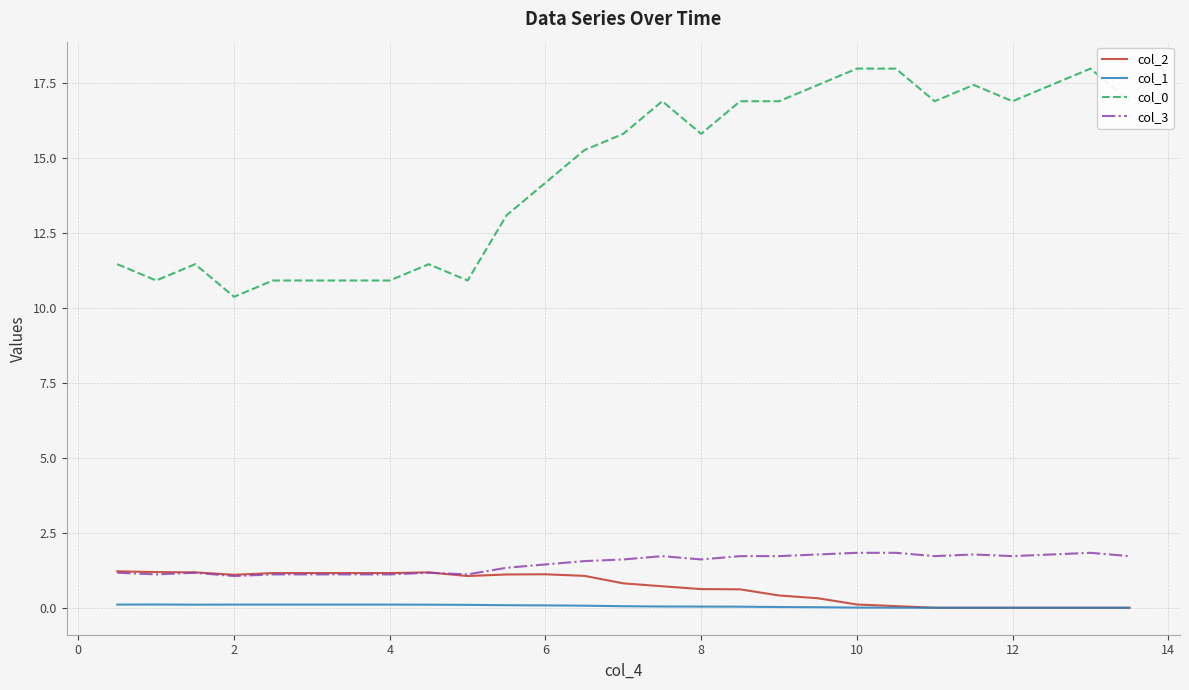

True or false: col_0 and col_3 cross at least once.

False